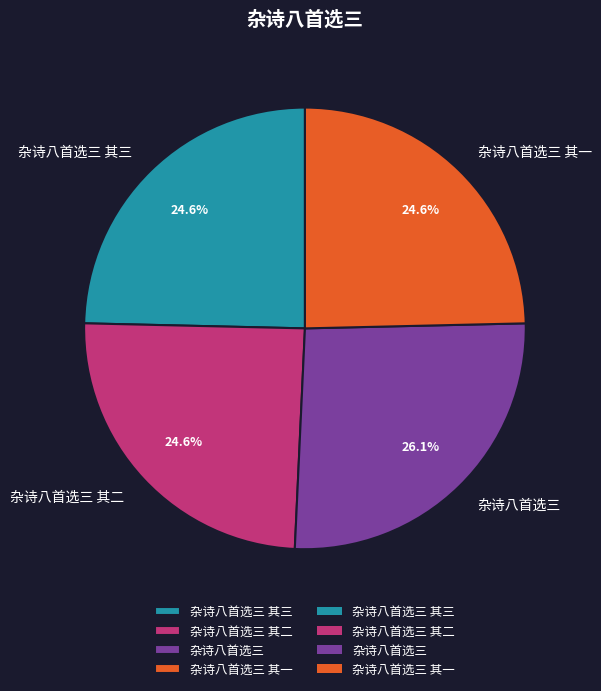

How many segments does this pie chart have?

4